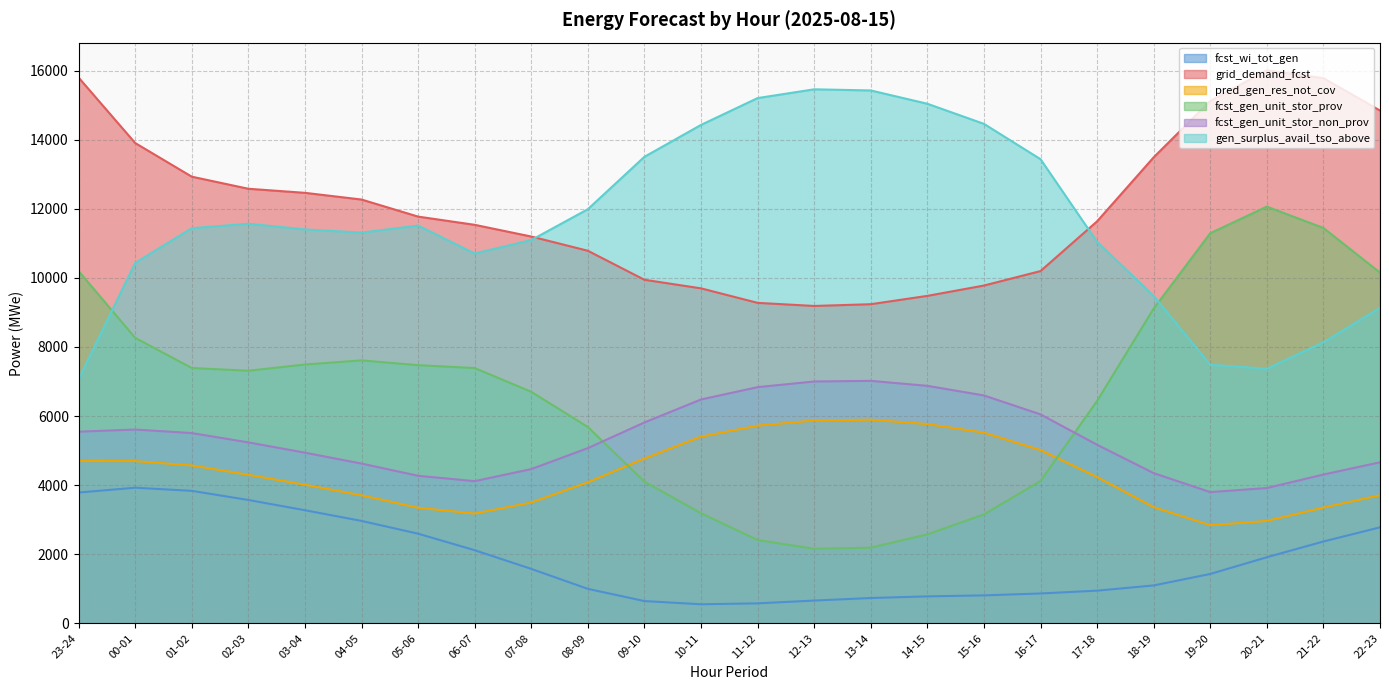

At which category does pred_gen_res_not_cov reach its first local peak?

13-14